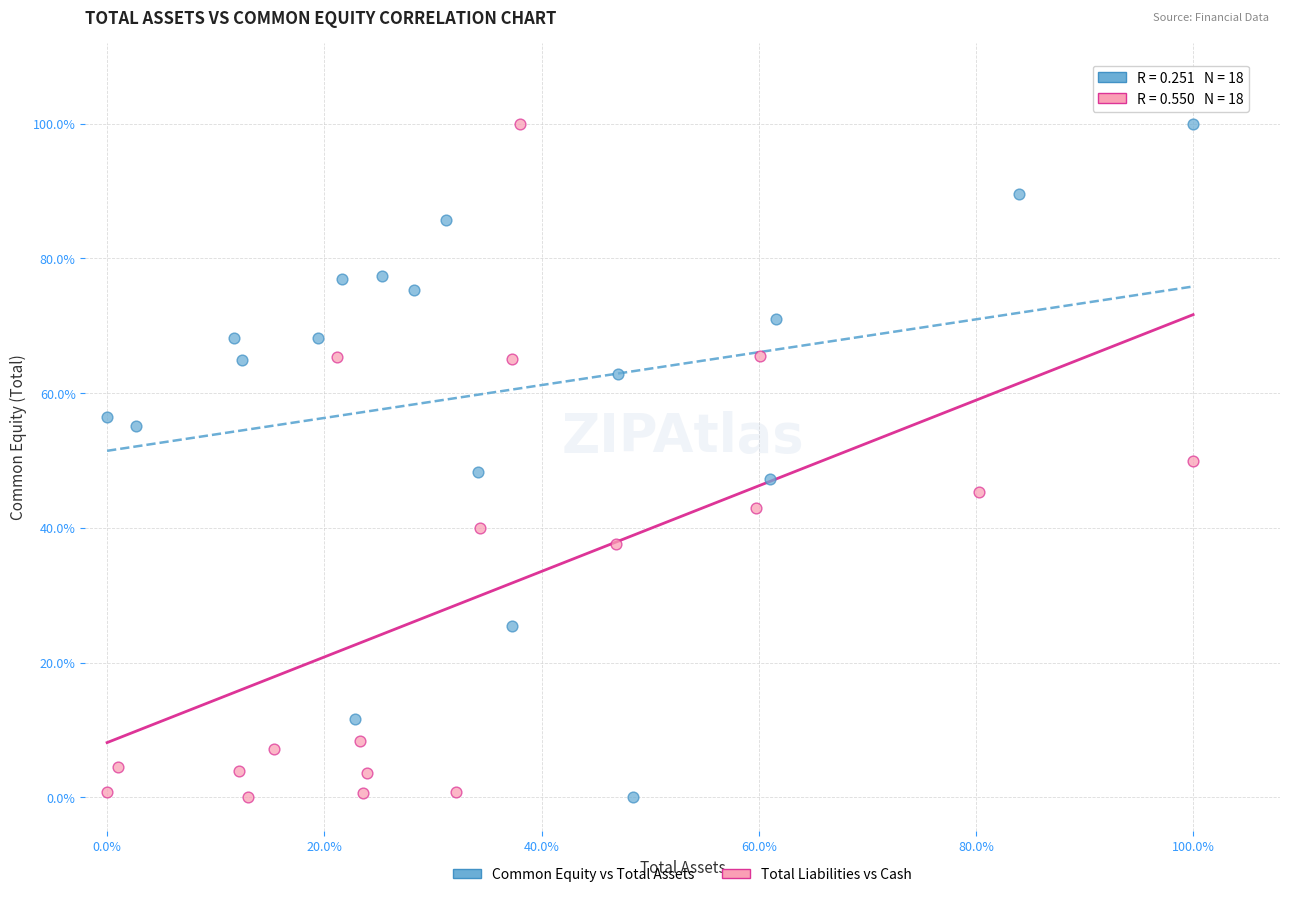

What are all the series names shown in the legend?

Common Equity vs Total Assets, Total Liabilities vs Cash